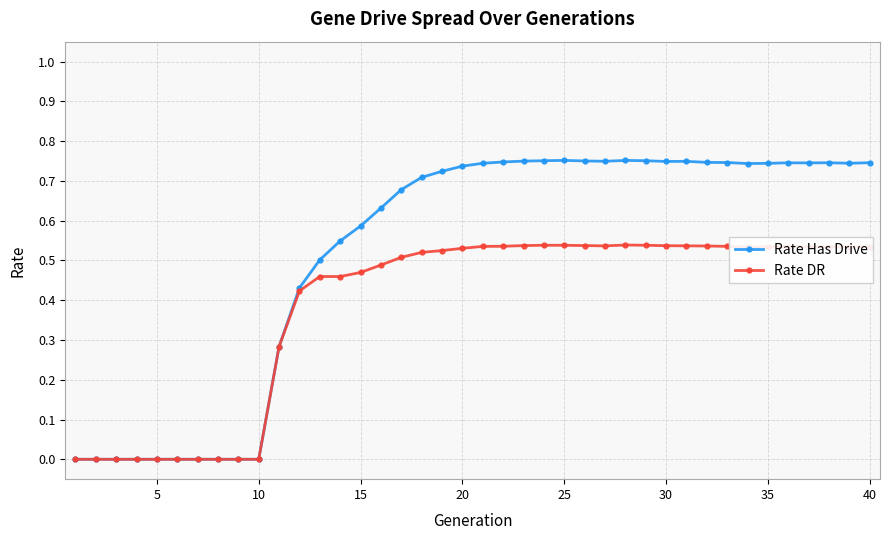

Which series has the largest range (max minus min)?

Rate Has Drive